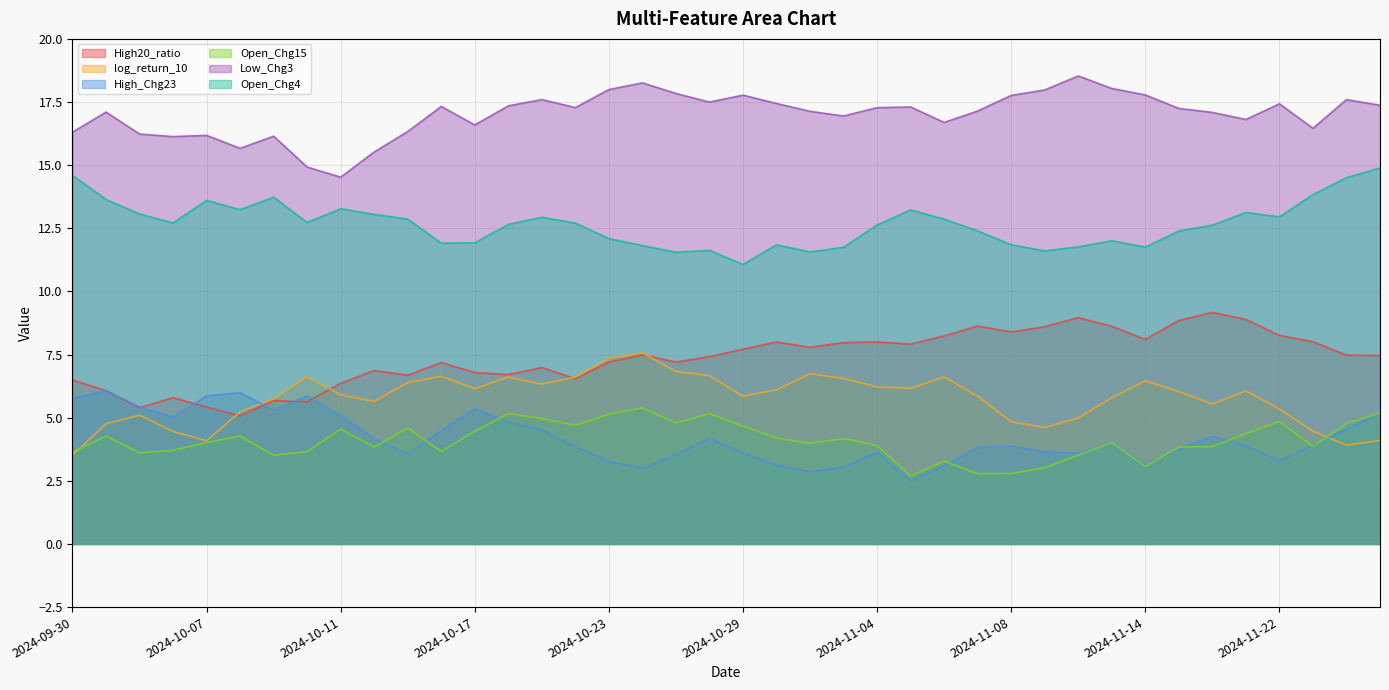

What is the label of the 22nd point from the left?

2024-10-30